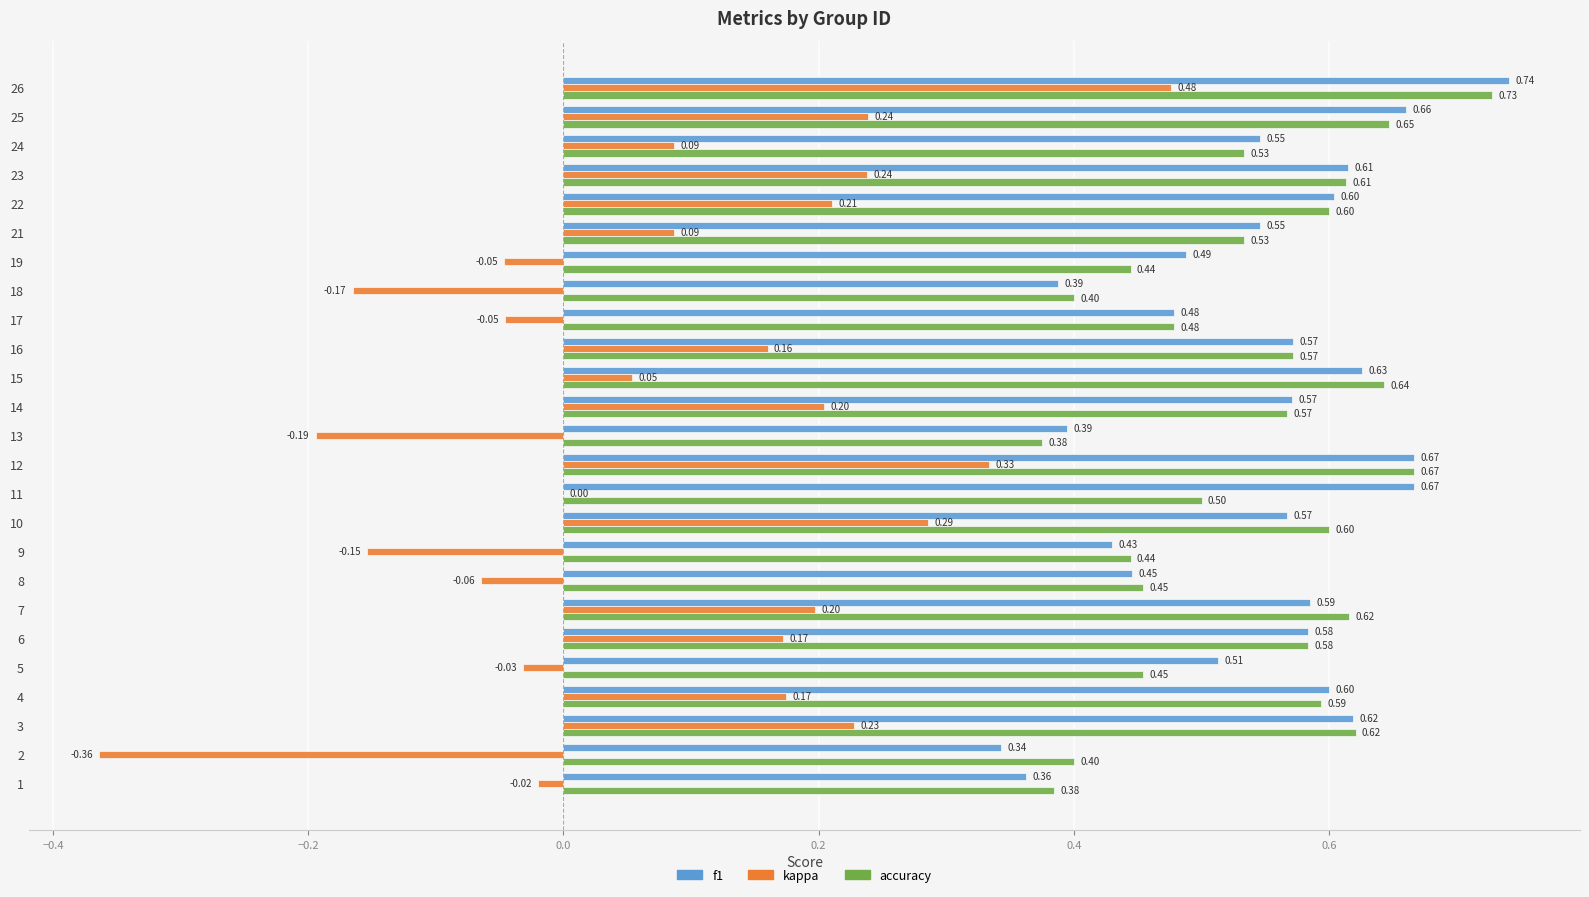

Is the value of f1 at 15 greater than the value of kappa at 1?

Yes